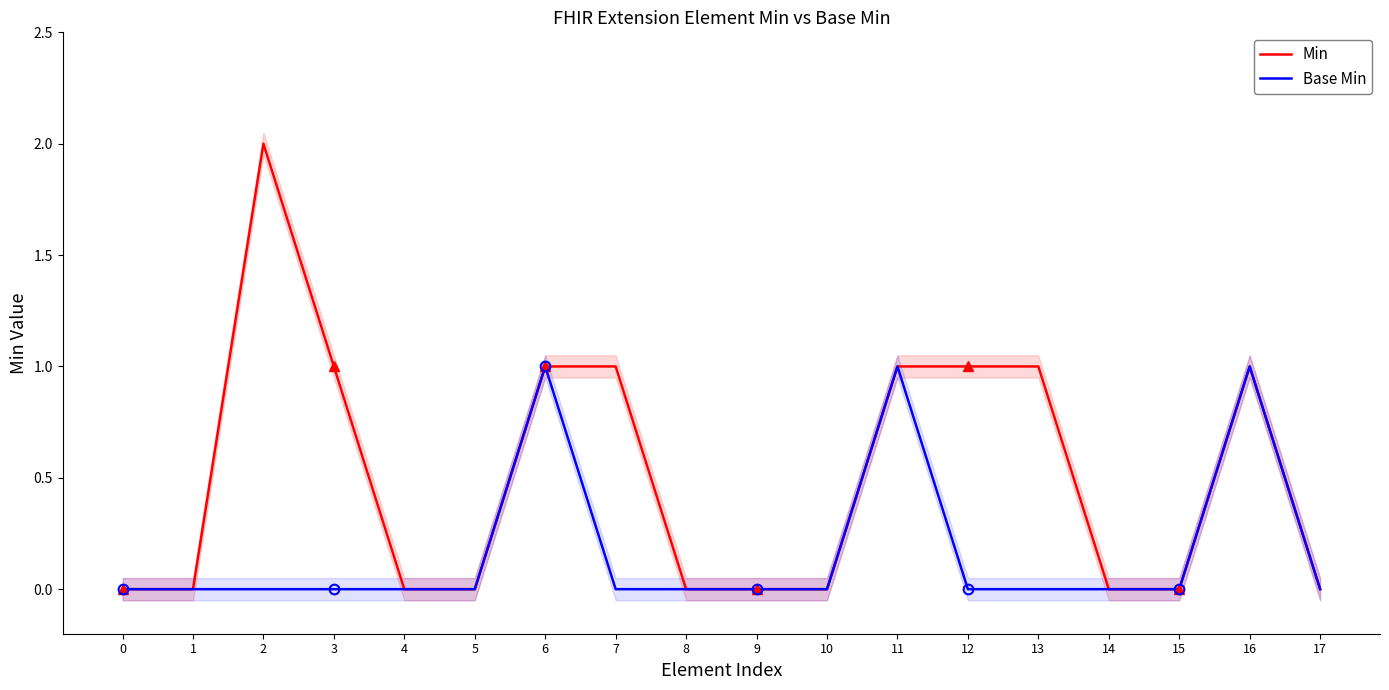

True or false: Base Min and Min cross at least once.

False